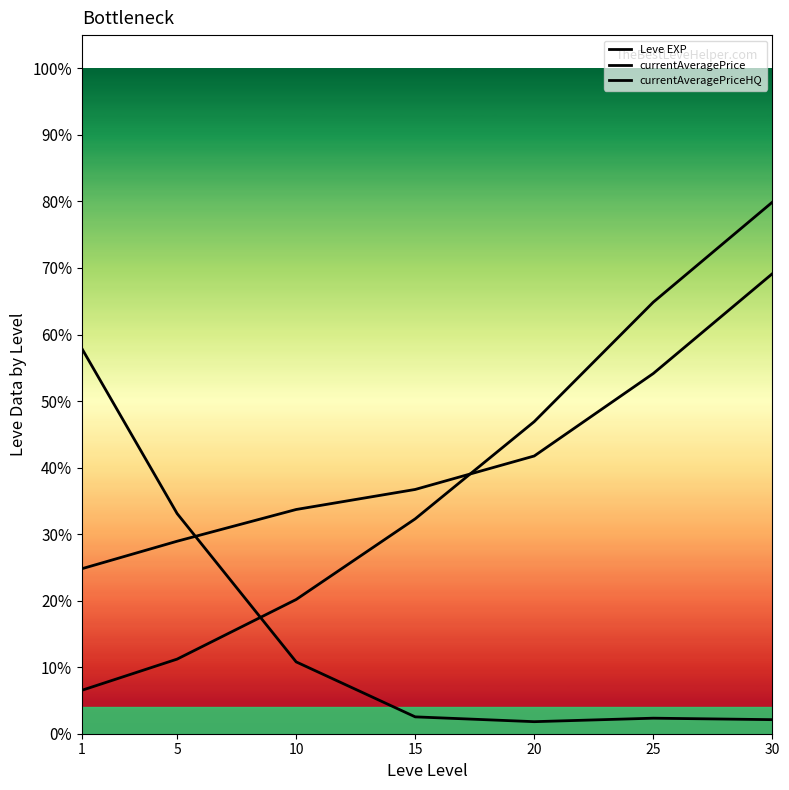

What are all the series names shown in the legend?

Leve EXP, currentAveragePrice, currentAveragePriceHQ